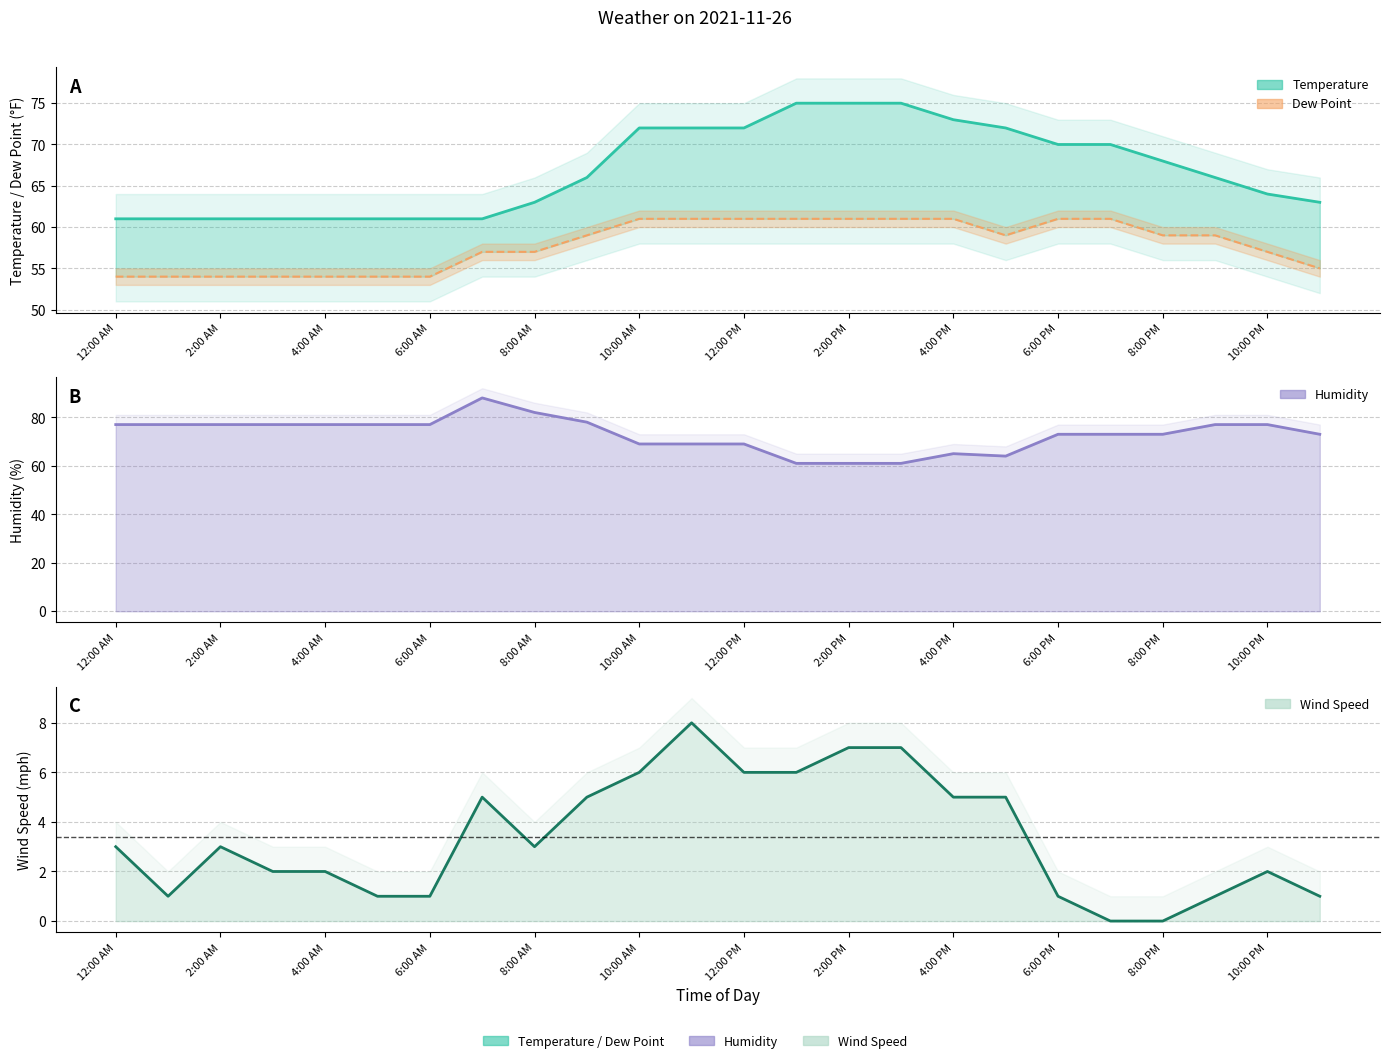

Is it true that Humidity equals 44 at 10:00 AM?

False